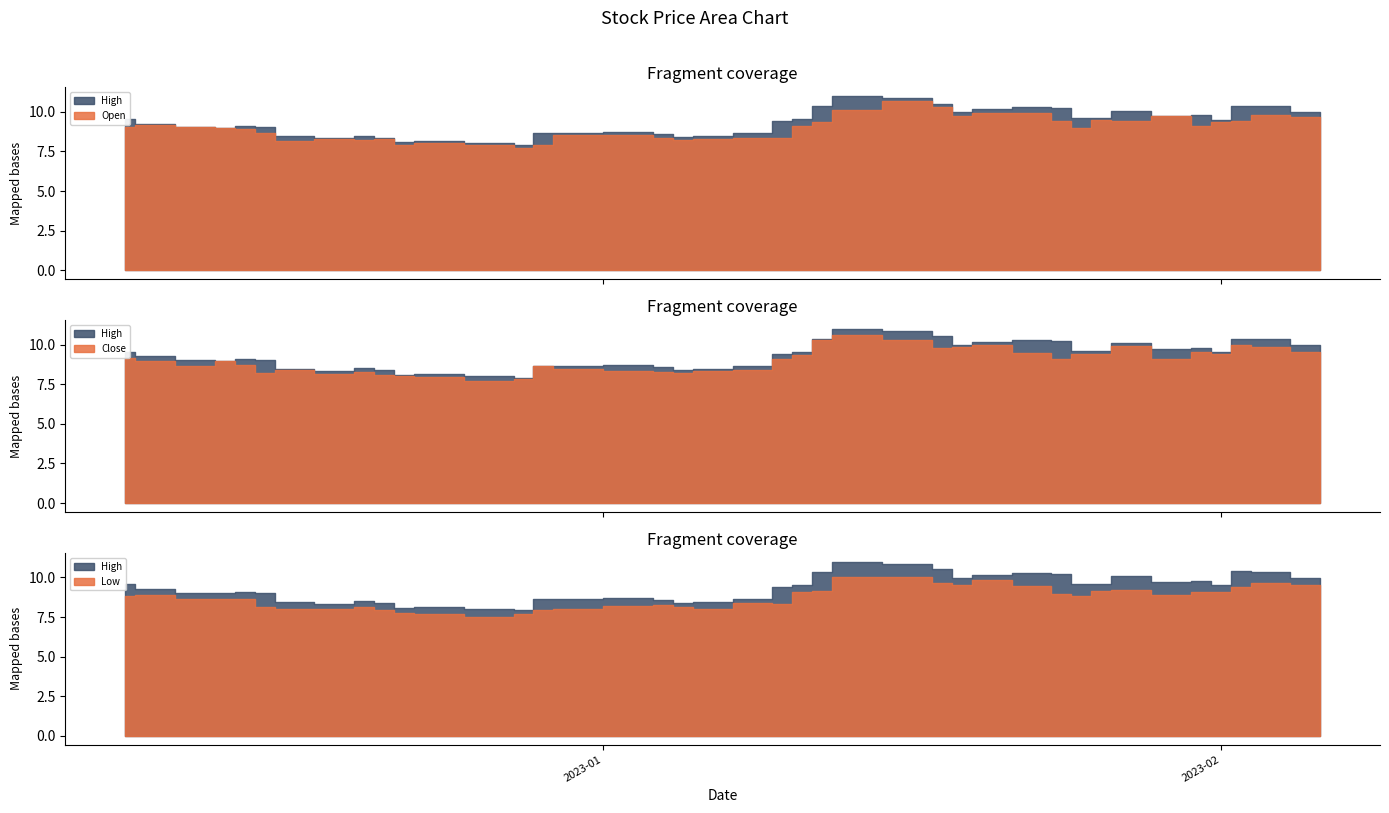

Between 2023-01-13 and 2023-01-17, which series saw the biggest shift?

Open